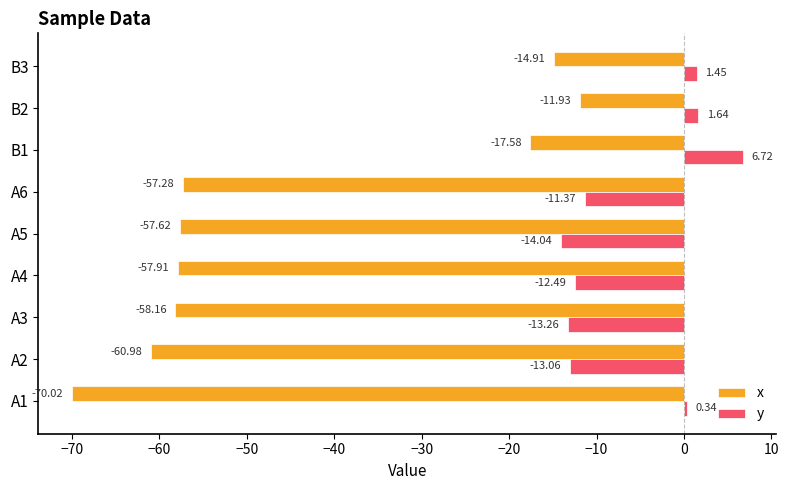

At which category is the sum across all series the highest?

B2